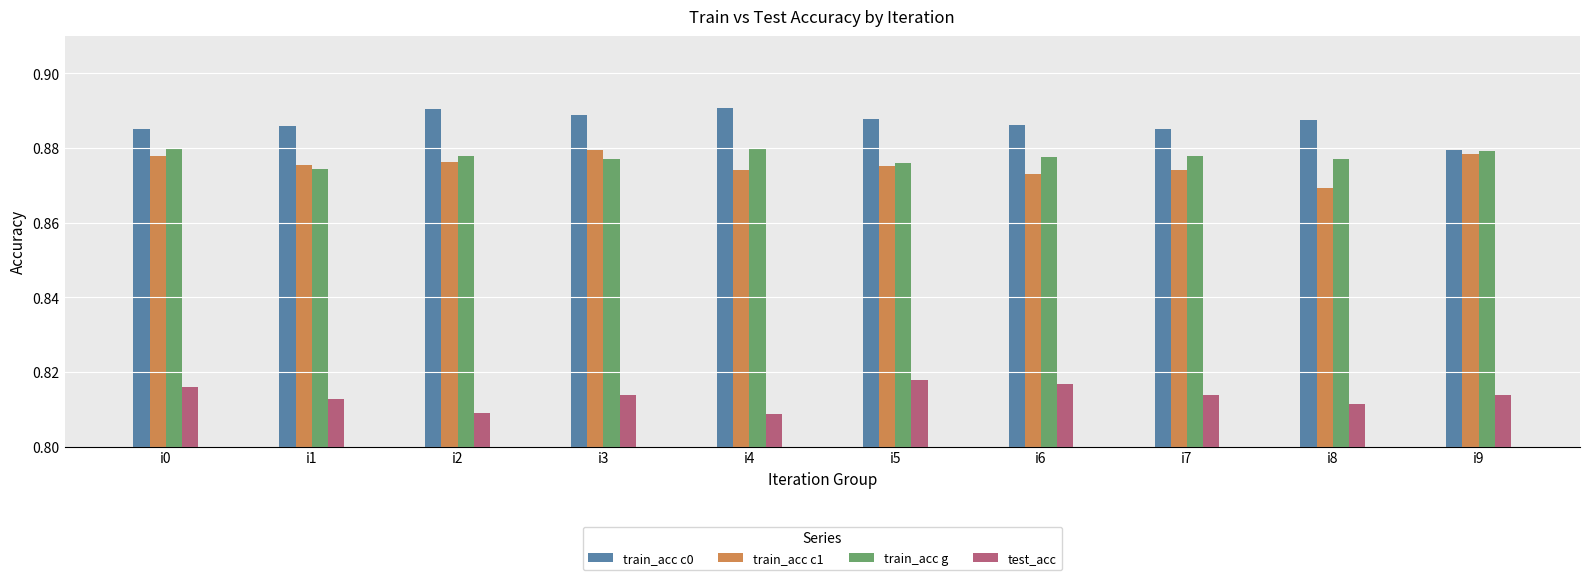

Rank the series at i4 from lowest to highest value.

test_acc, train_acc c1, train_acc g, train_acc c0